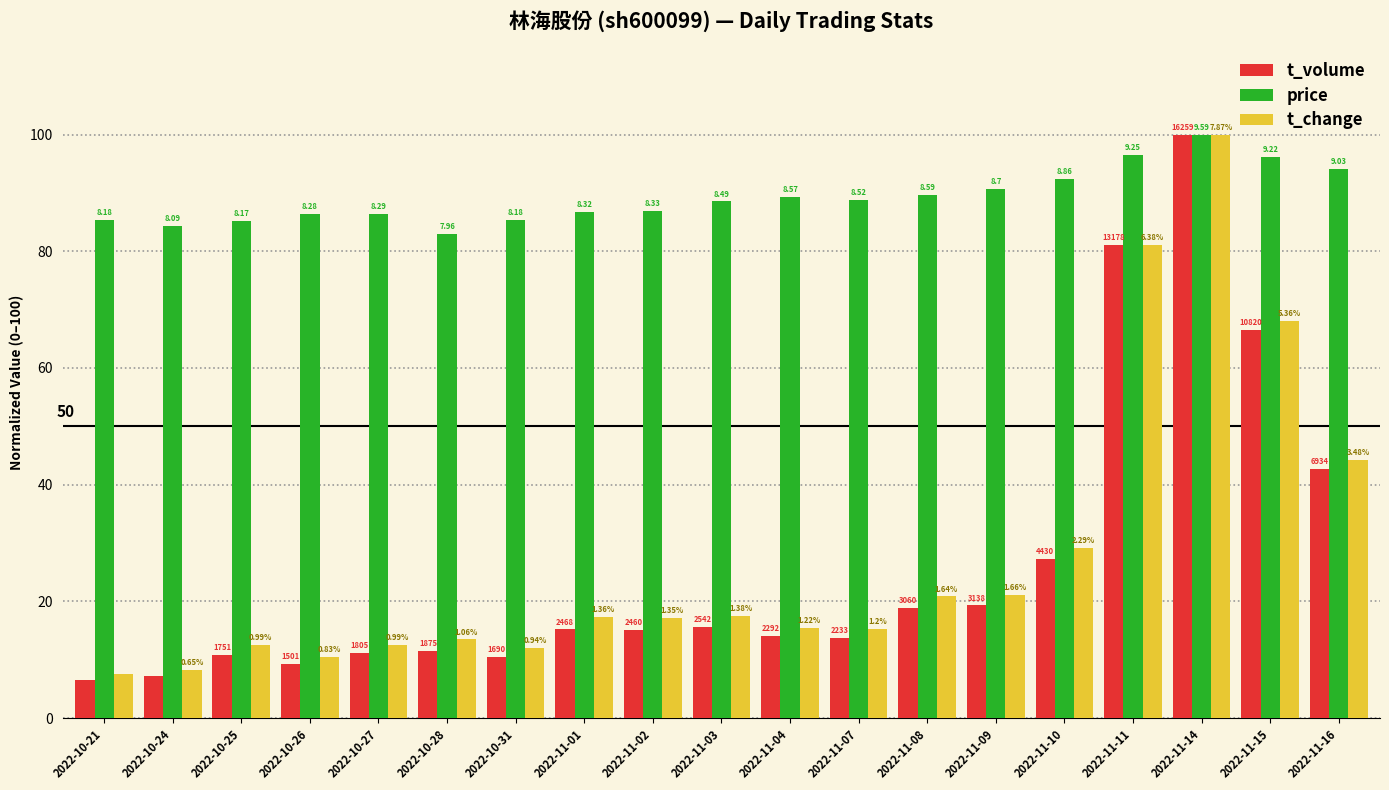

Which category has the highest value in the price series?

2022-11-14